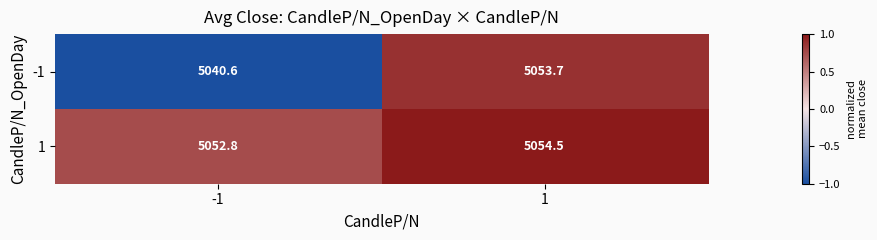

The -1 series shows 5053.7 at 1. True or false?

True